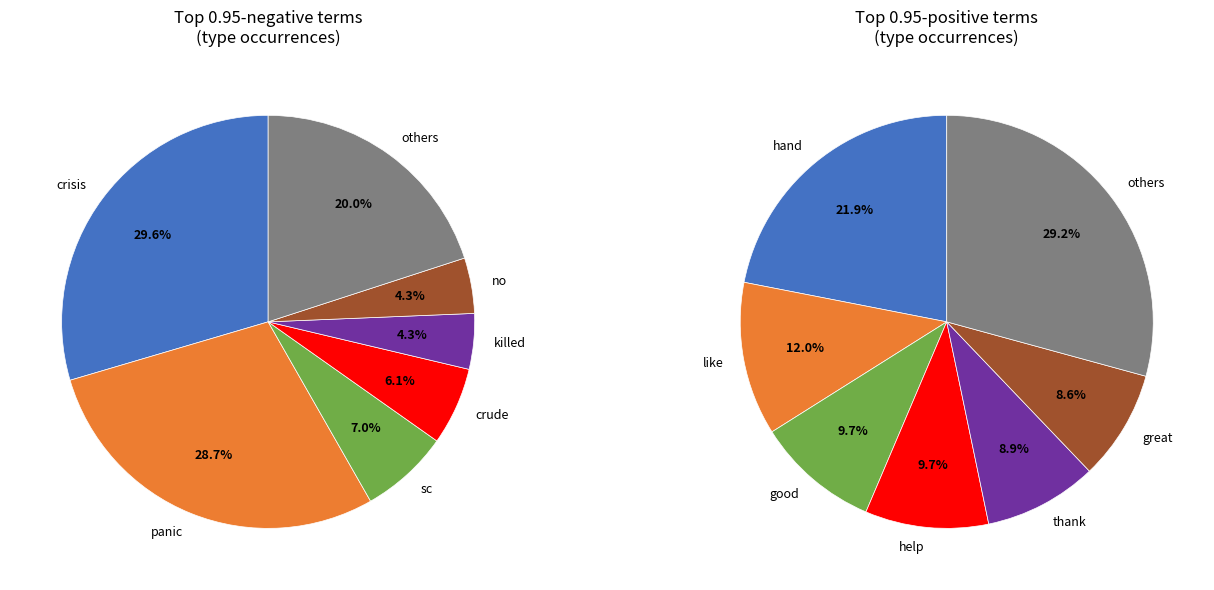

Does 10 represent more than half of the total?

No